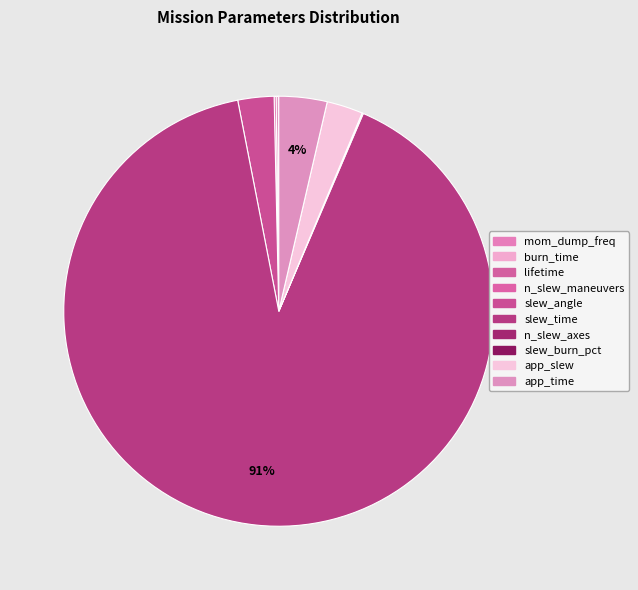

To the nearest percent, what portion does slew_angle represent?

3%